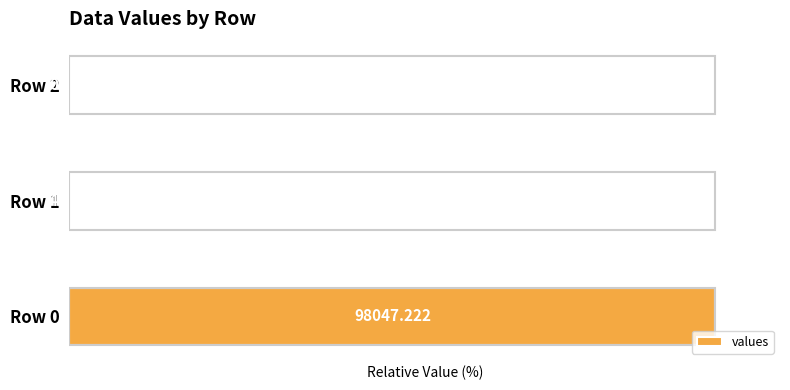

Are the bars horizontal?

Yes